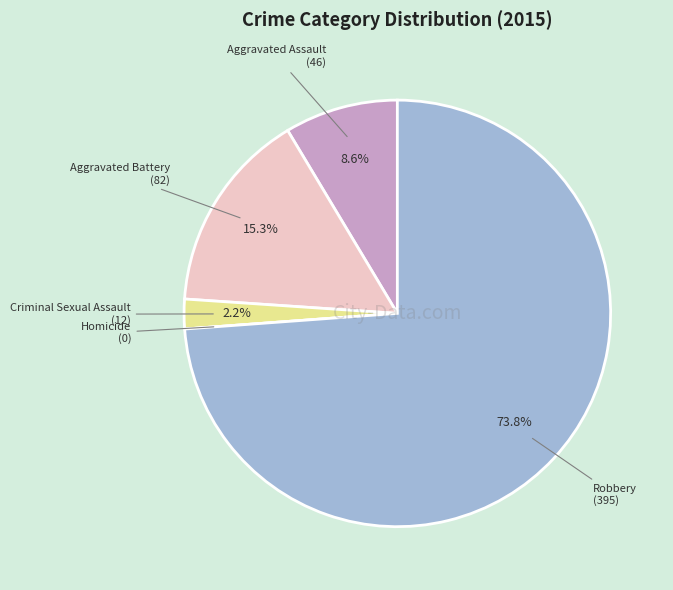

Does any single category account for the majority?

Yes